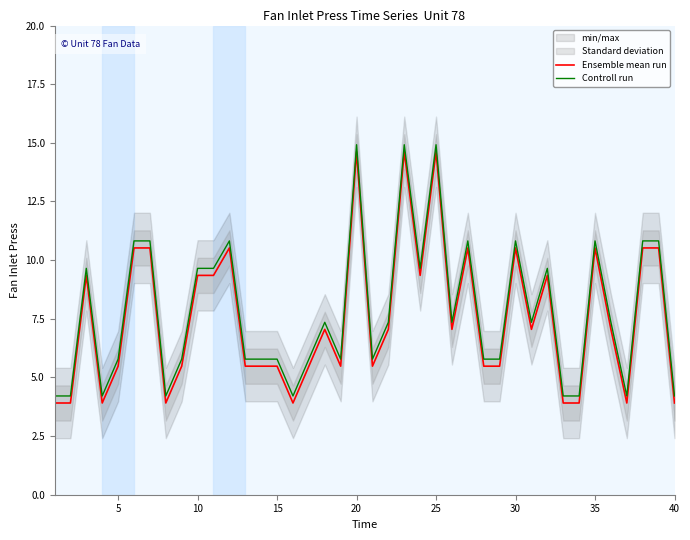

What is the average value of the Controll run series?

7.8